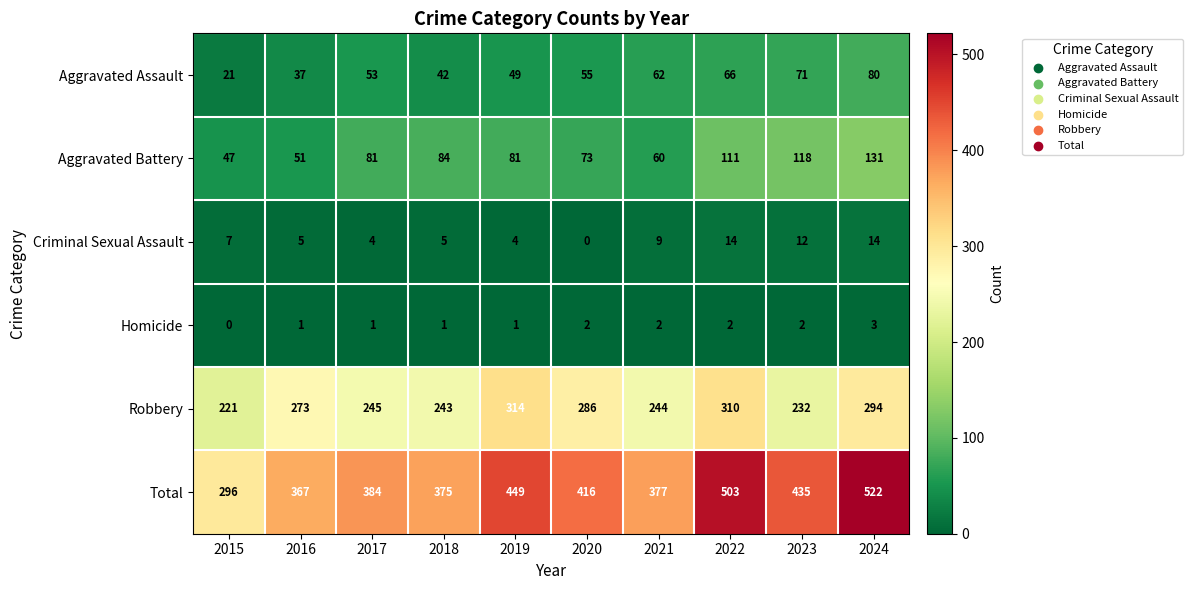

Between 2017 and 2018, which series saw the biggest shift?

Aggravated Assault